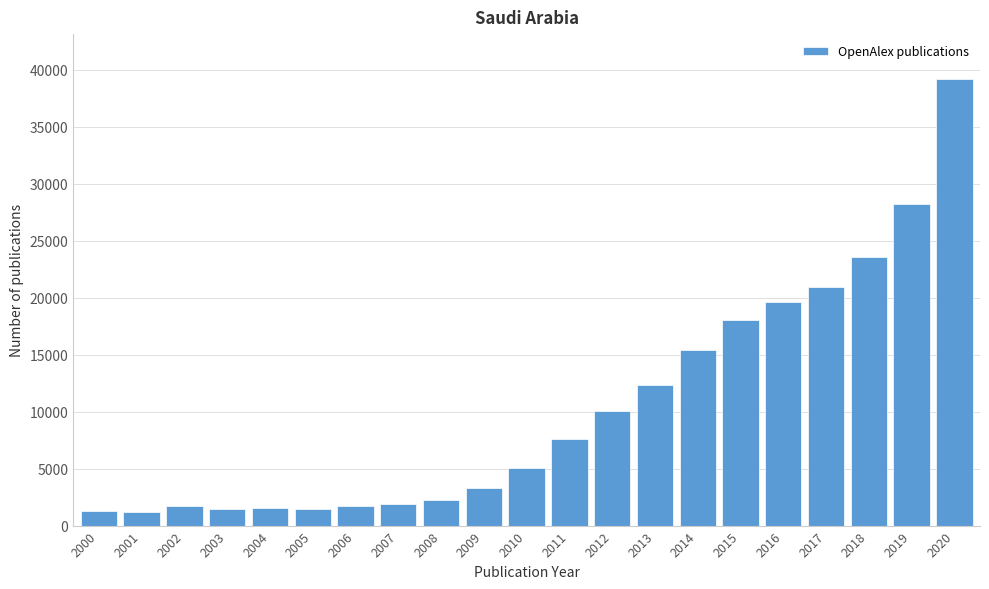

What is the change in value from 2016 to 2018?

+3992